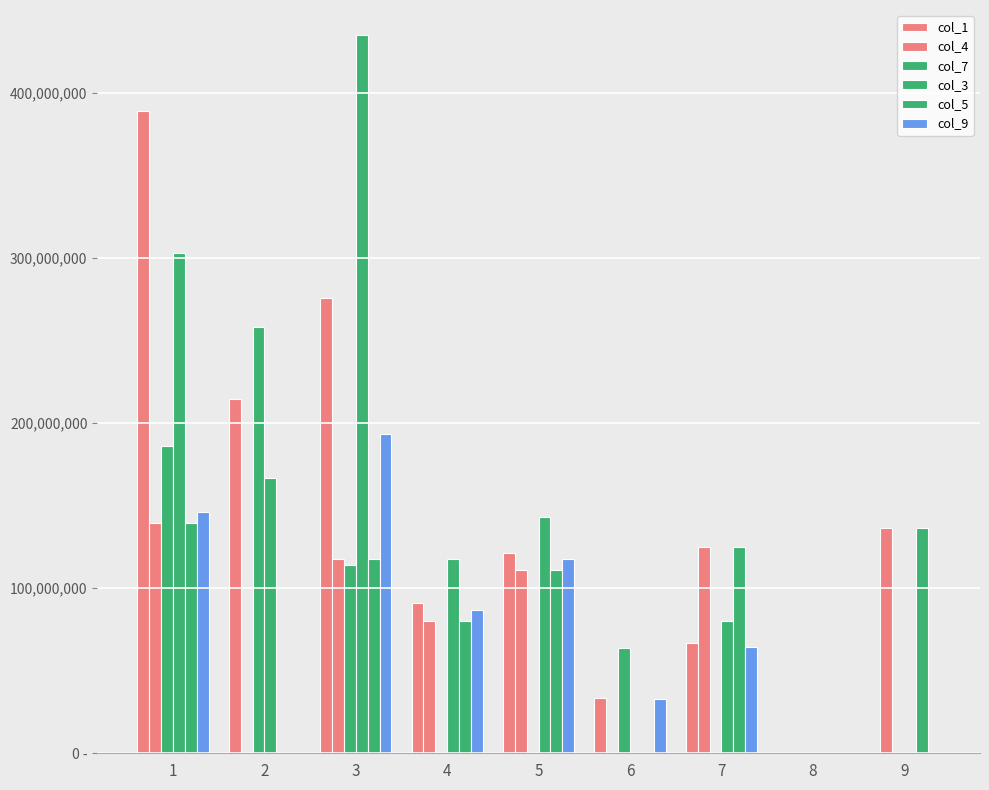

What is the total value across all series at 2?

639016897.1